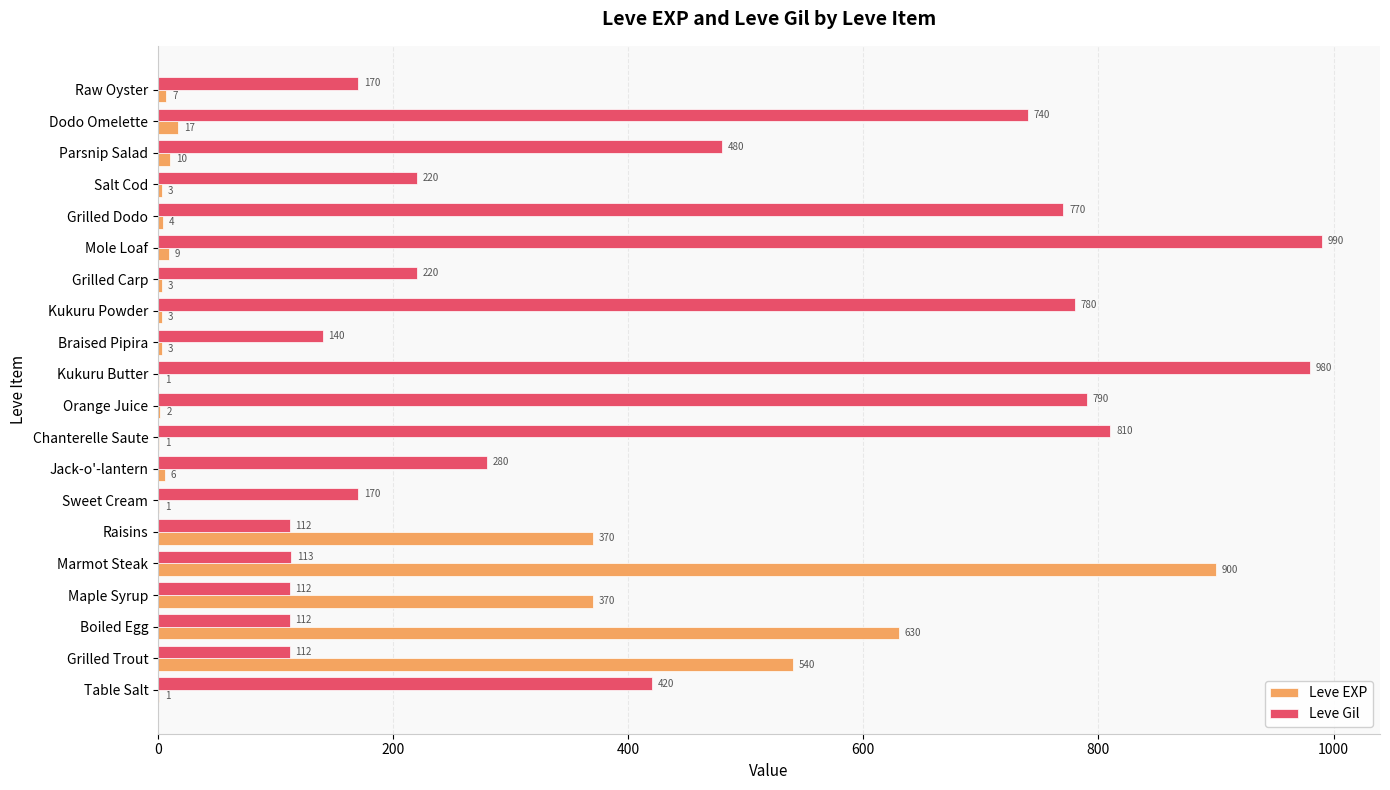

Between Sweet Cream and Chanterelle Saute, which series saw the biggest shift?

Leve Gil